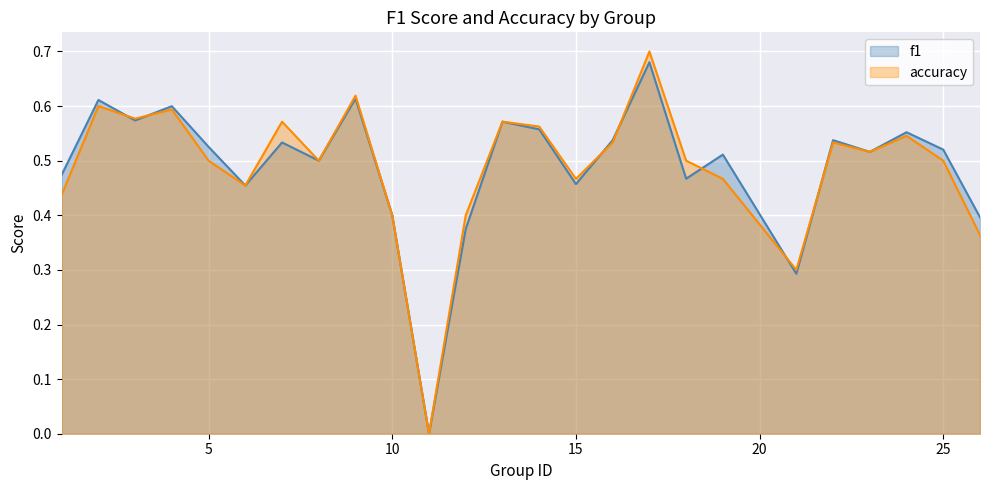

Which series has the largest total across all categories?

f1